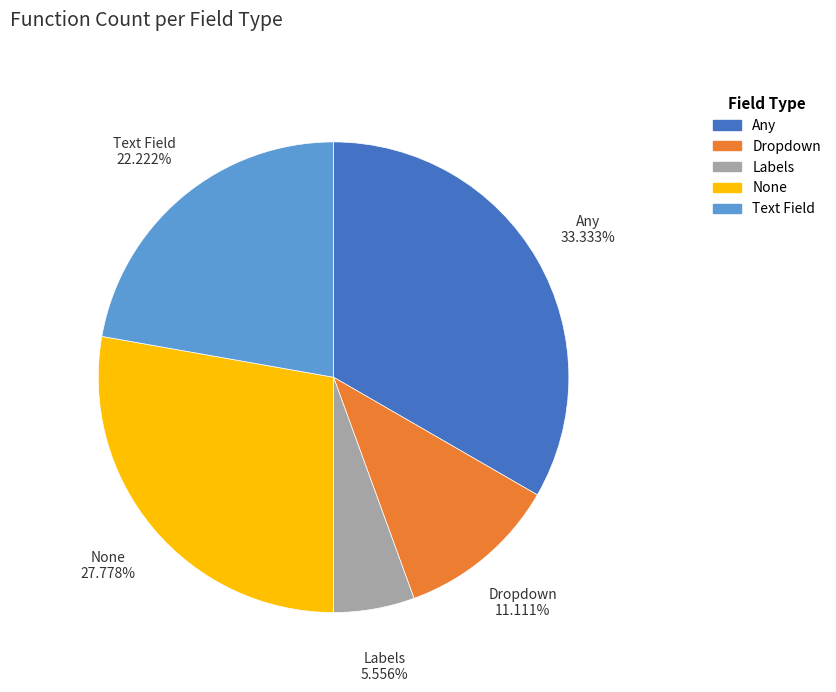

Which slice is the smallest?

Labels